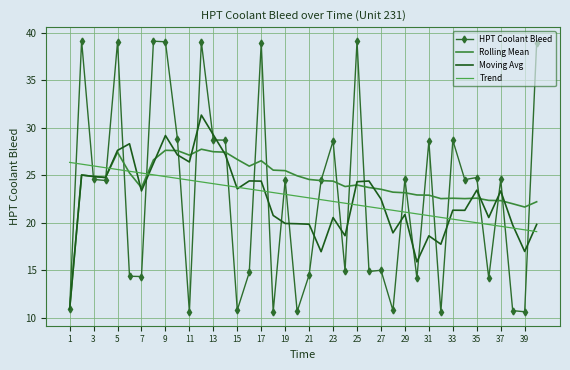

How many lines are shown in the chart?

4